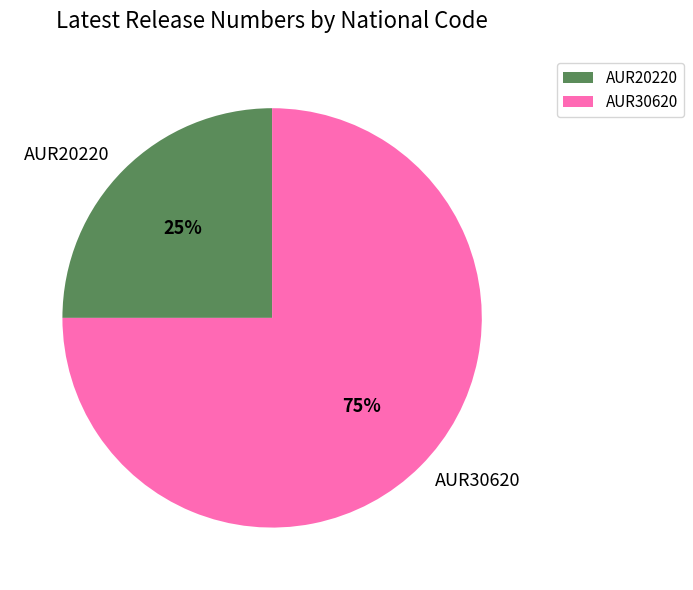

To the nearest percent, what is the average slice percentage?

50%